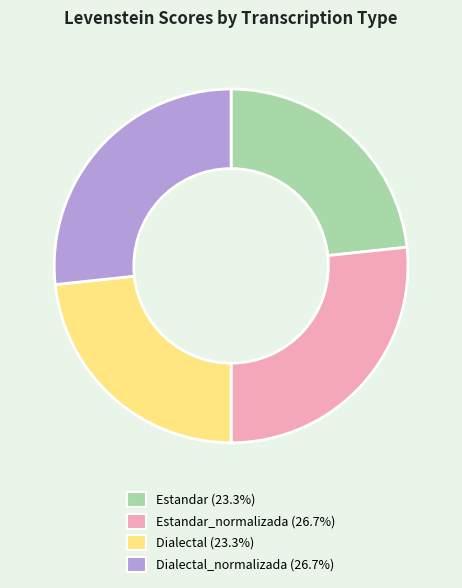

Does any single category account for the majority?

No